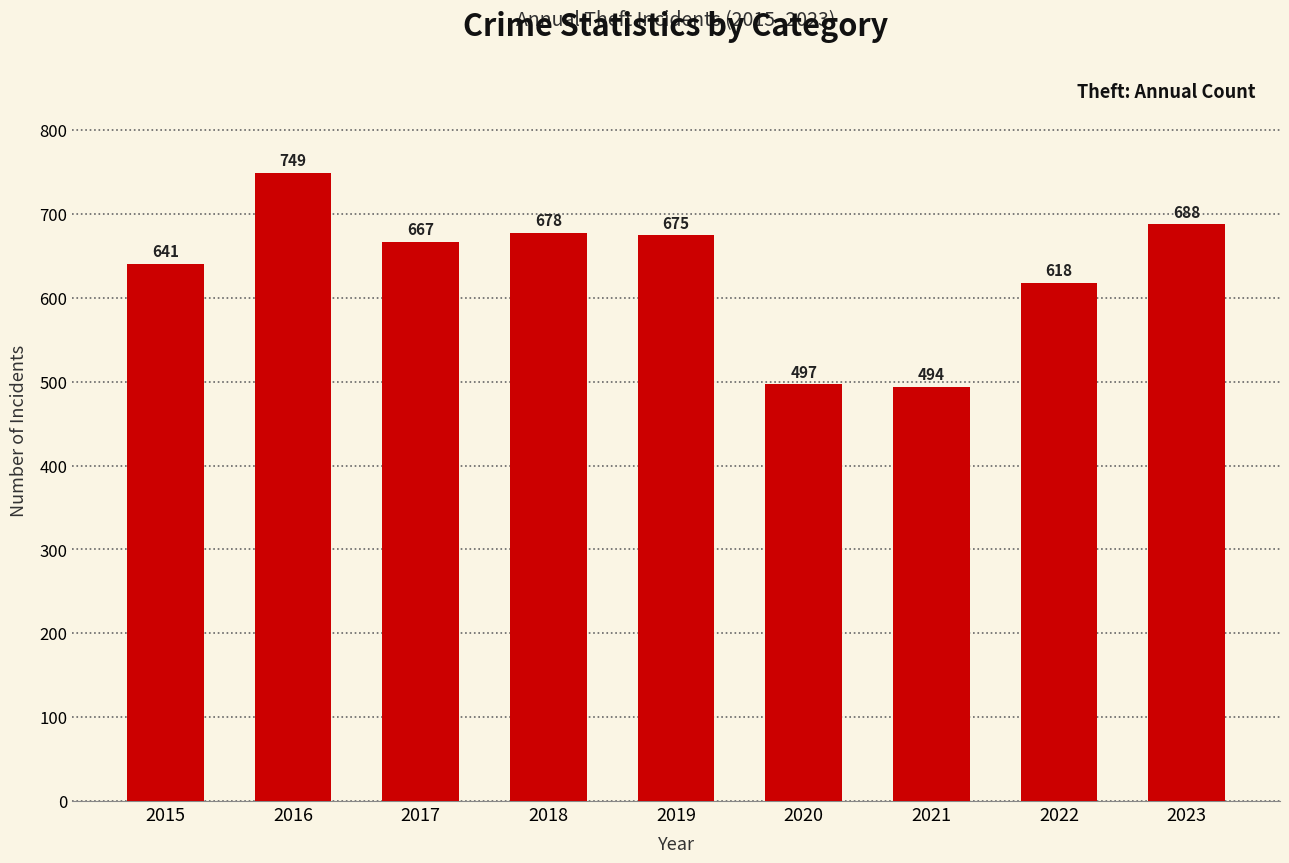

Which category has the lowest value across all series?

2021